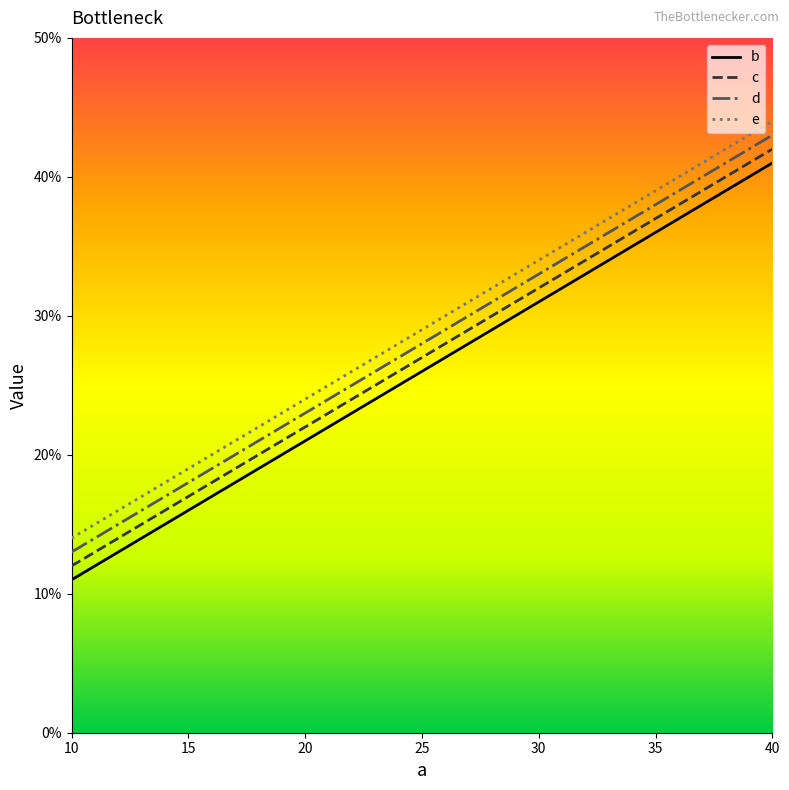

True or false: b has more than 1 points higher than both neighbors.

False